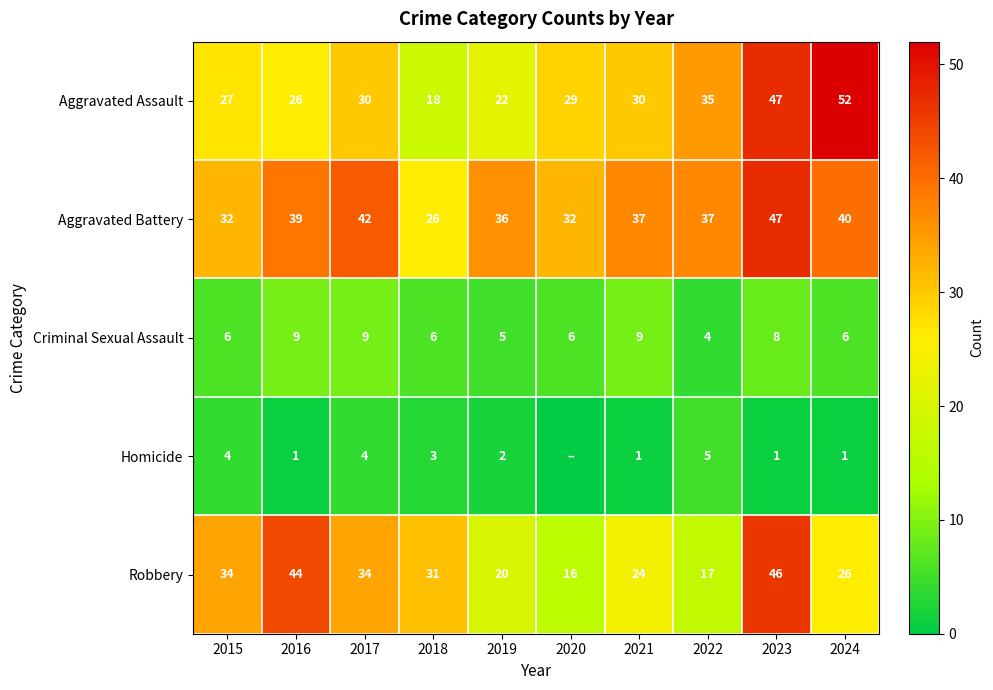

Count the number of data series in this chart.

5